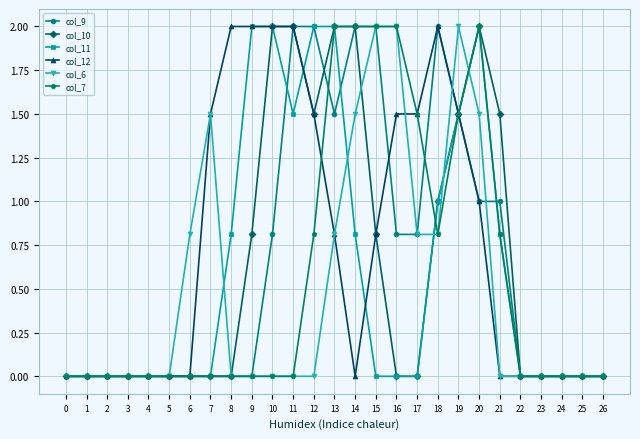

What is the greatest value displayed?

2.0